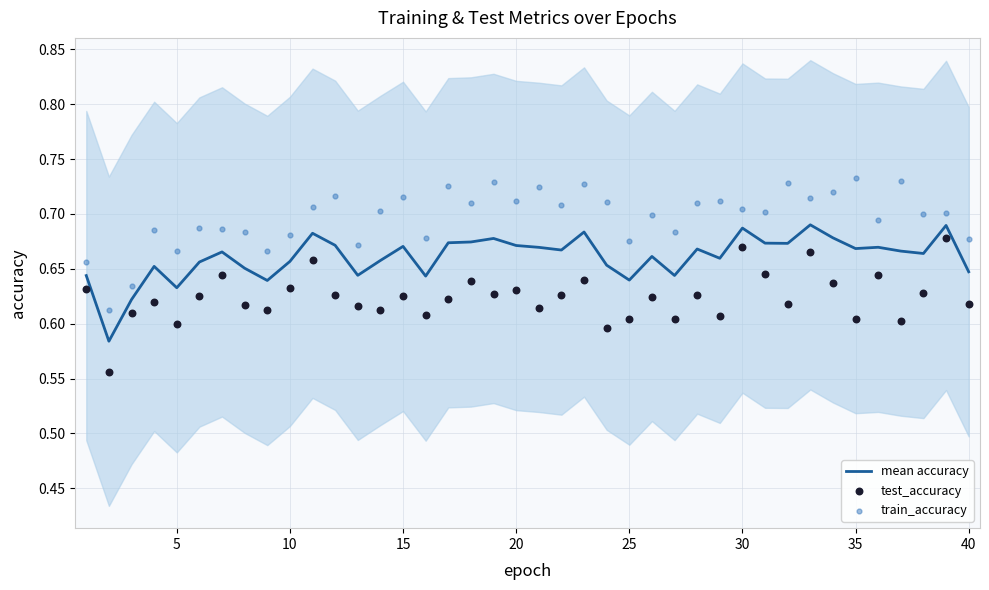

Which series has the largest total across all categories?

train_accuracy